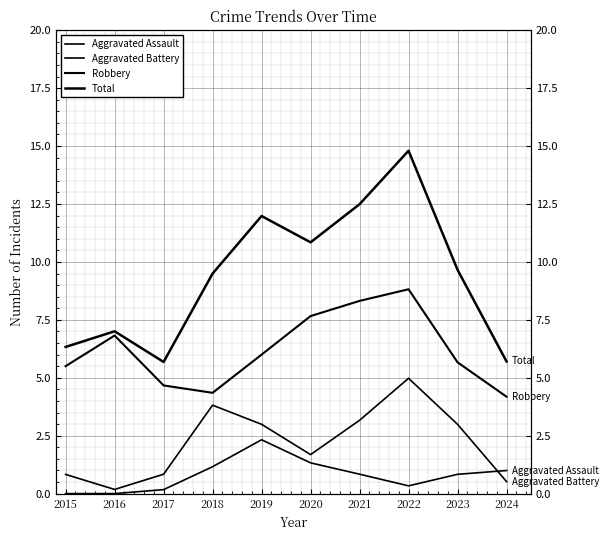

True or false: Total and Robbery intersect in this chart.

False